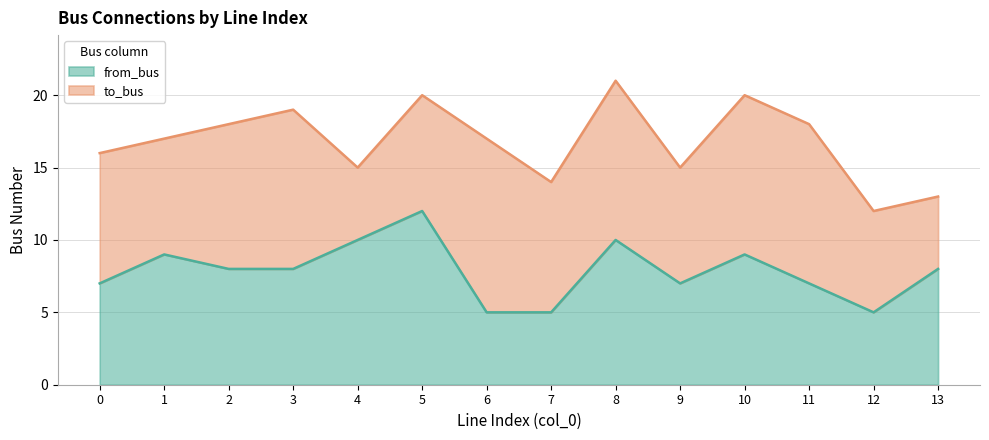

The chart shows a value of 7 at 11. True or false?

True